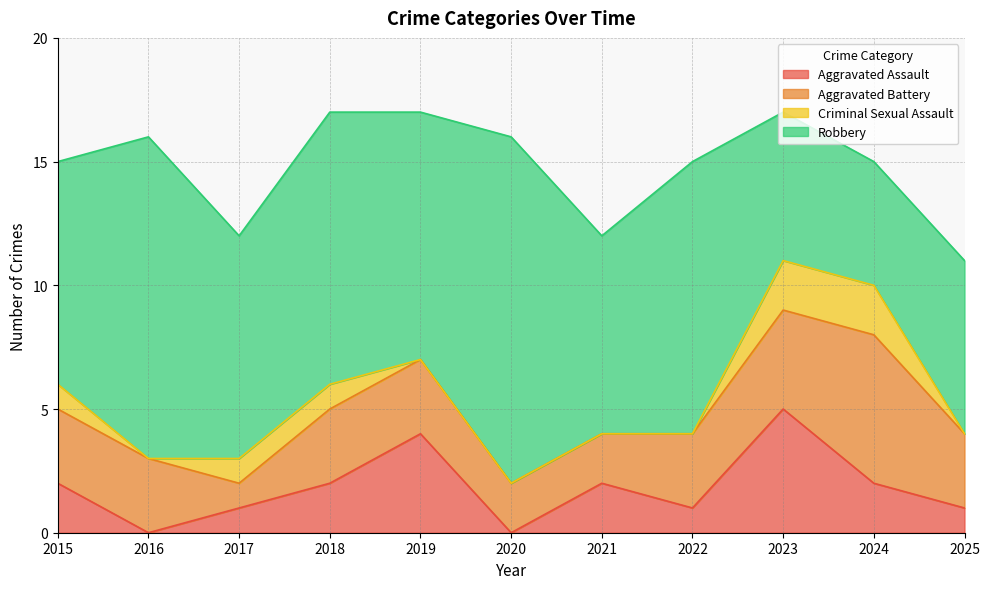

True or false: Criminal Sexual Assault has a value of -1 at 2016.

False